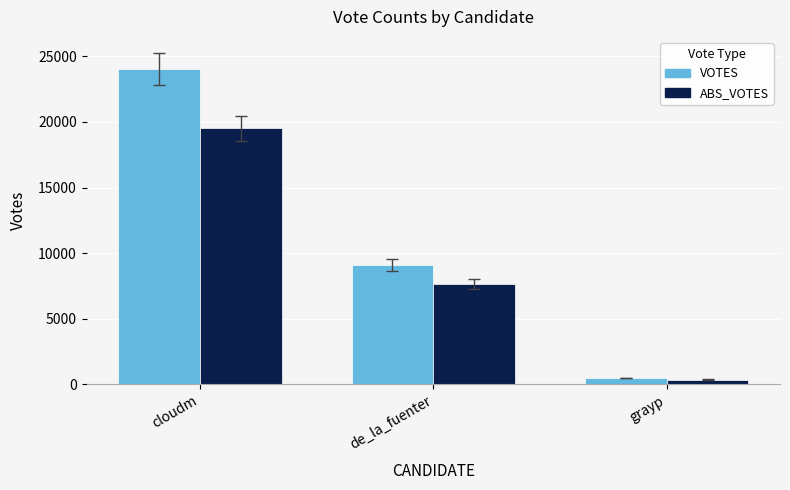

Which series has the largest total across all categories?

VOTES